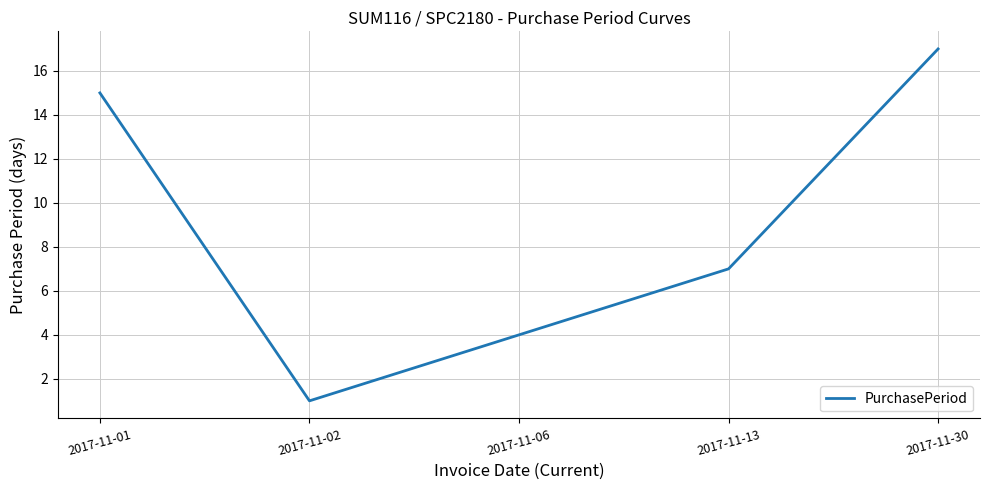

Rank the categories by value from lowest to highest.

2017-11-02, 2017-11-06, 2017-11-13, 2017-11-01, 2017-11-30